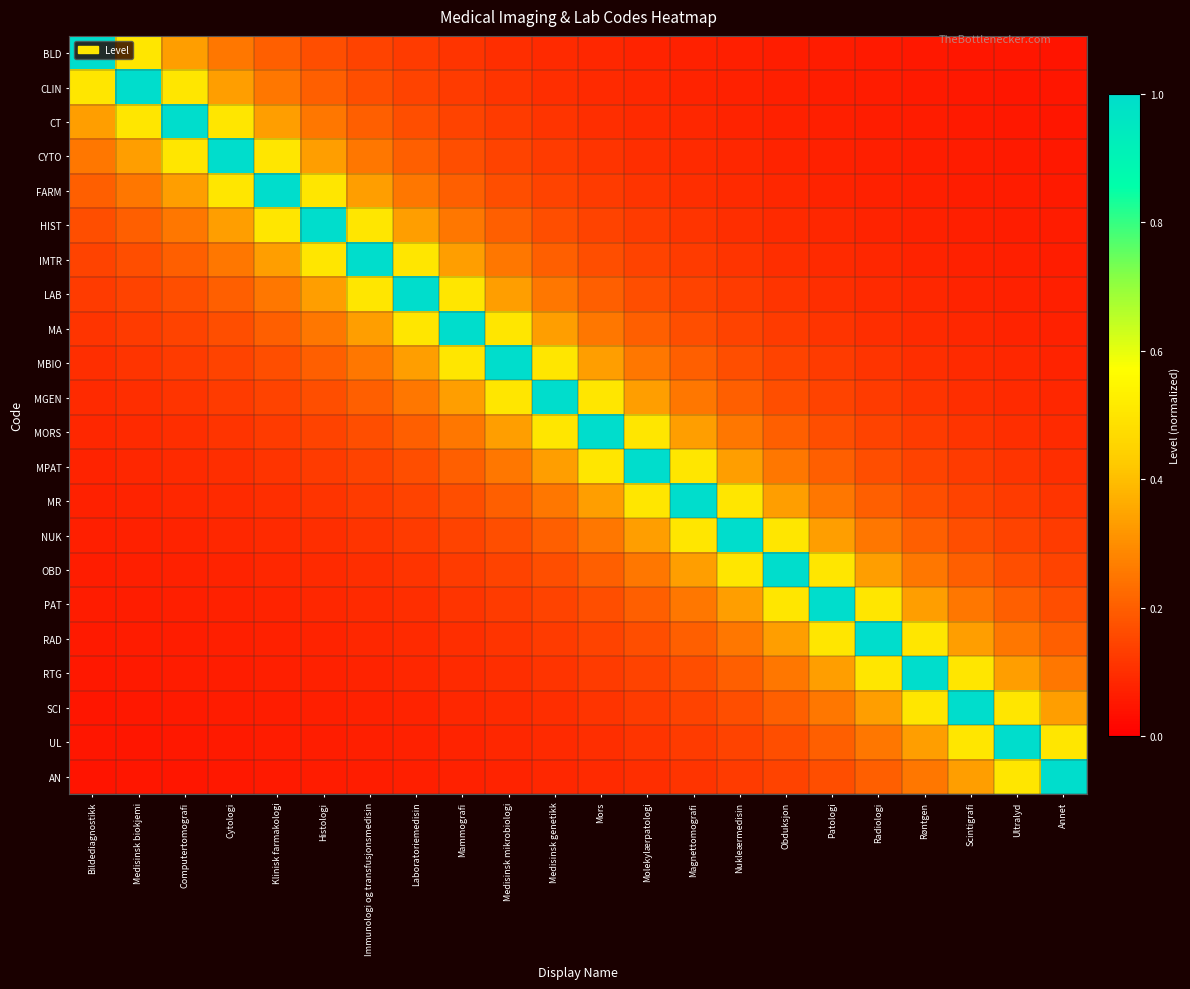

At which category is the sum across all series the highest?

Medisinsk genetikk